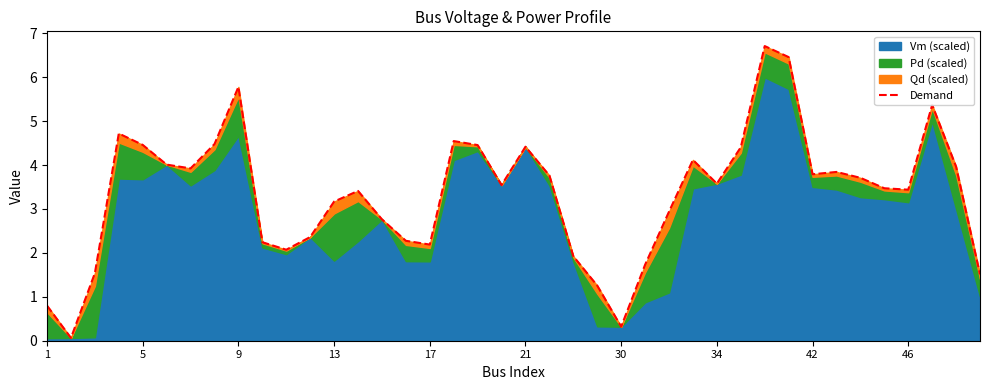

What is the sum of all values?

133.5